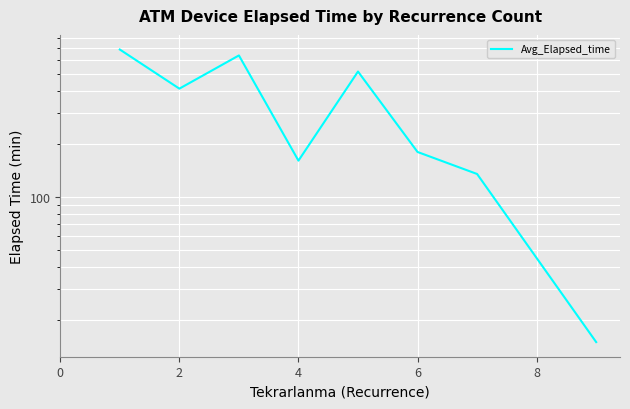

How many distinct data groups are displayed?

1